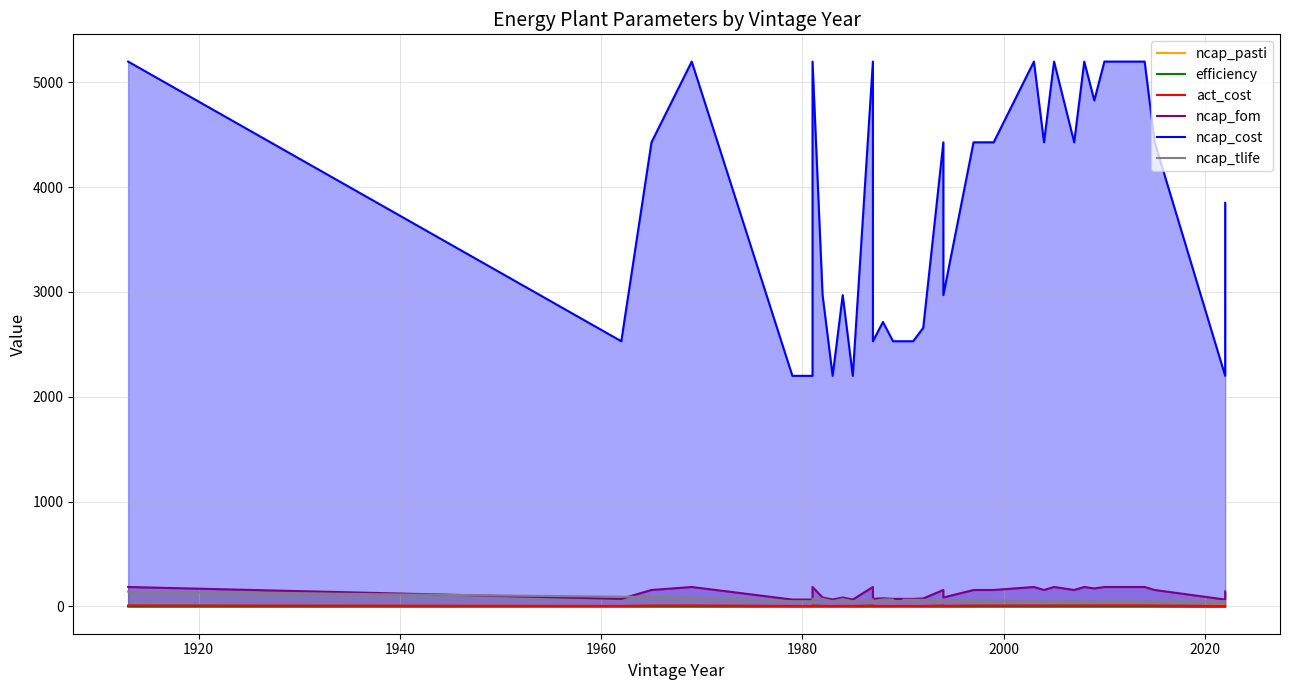

True or false: act_cost and ncap_cost cross at least once.

False